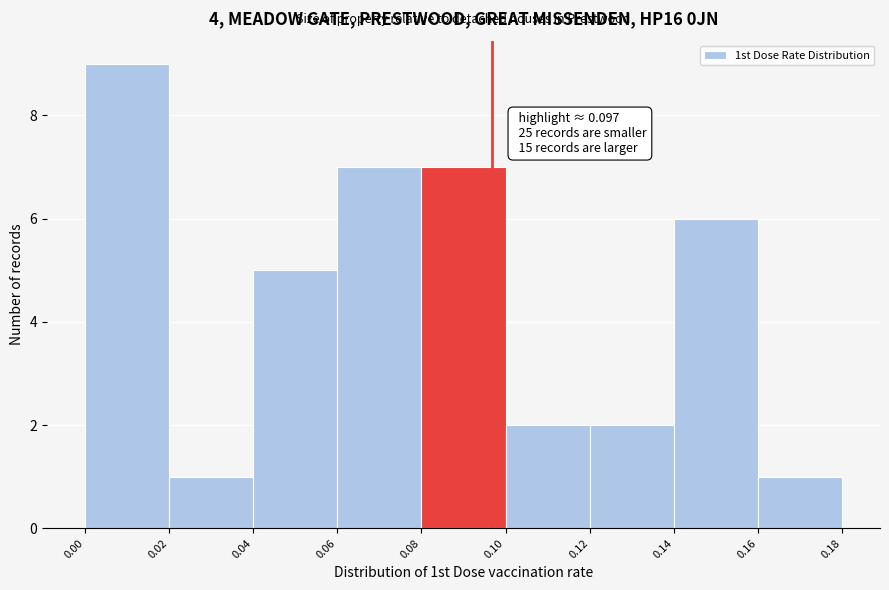

Which range on the x-axis has the tallest bar?

0.00 to 0.02